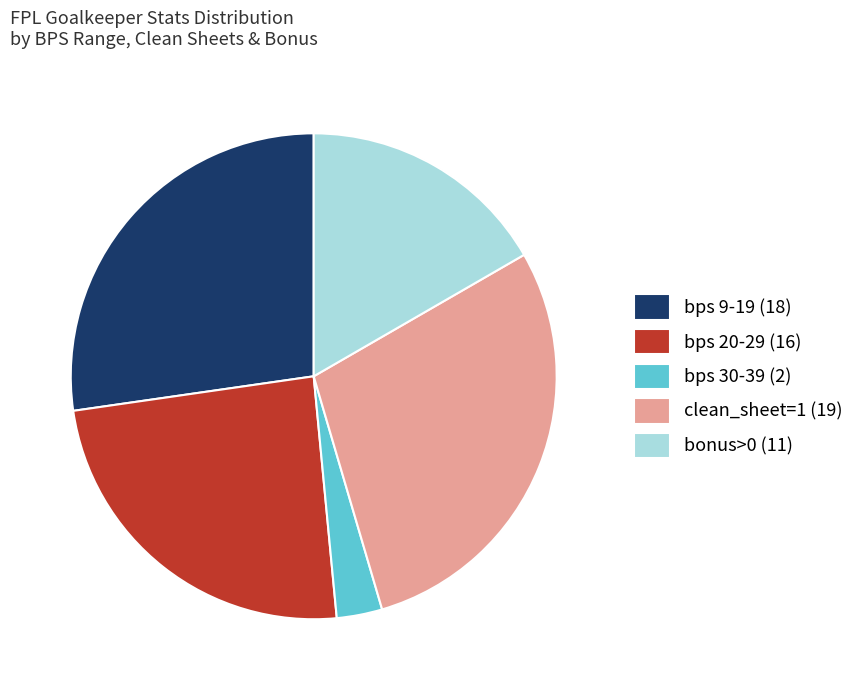

Which has a higher value, clean_sheet=1 (19) or bps 20-29 (16)?

clean_sheet=1 (19)